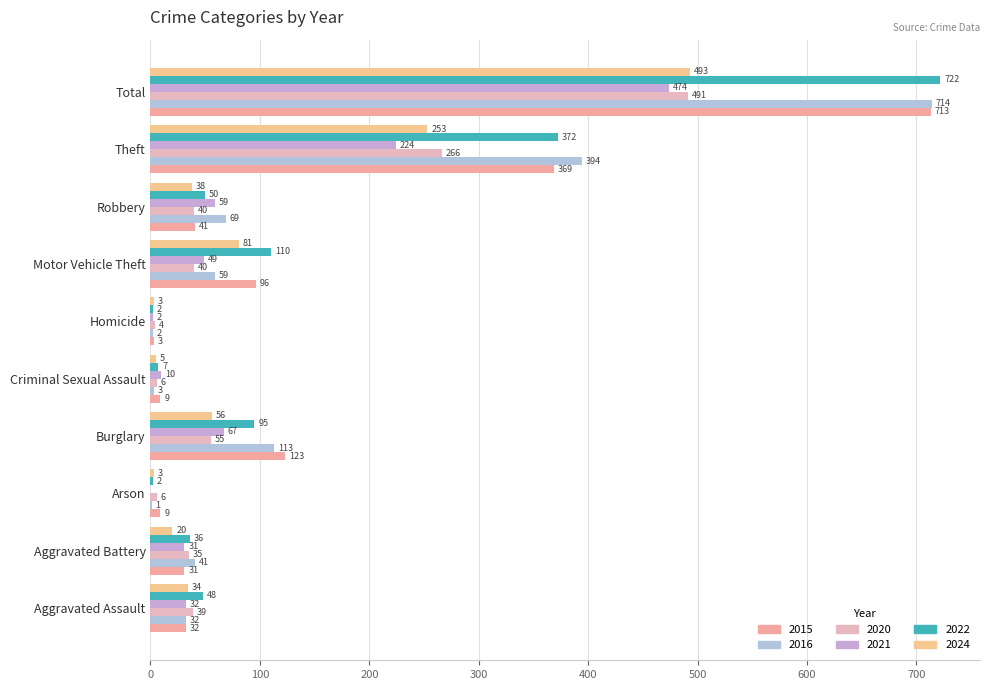

What is the sum of the 2020 values at Motor Vehicle Theft and Aggravated Assault?

79